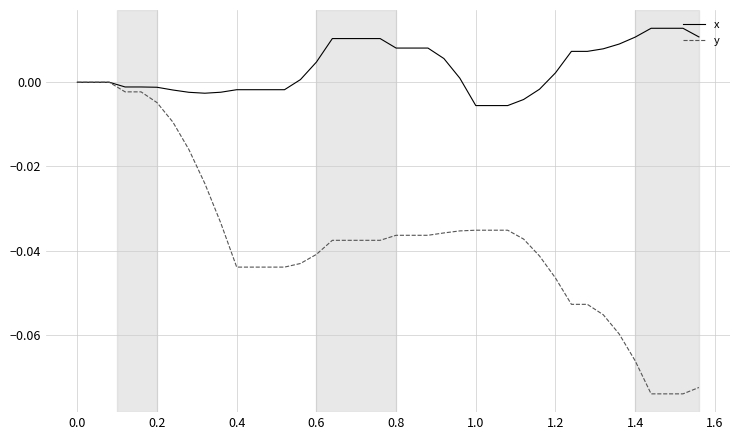

List the series in order of their overall mean, lowest first.

y, x